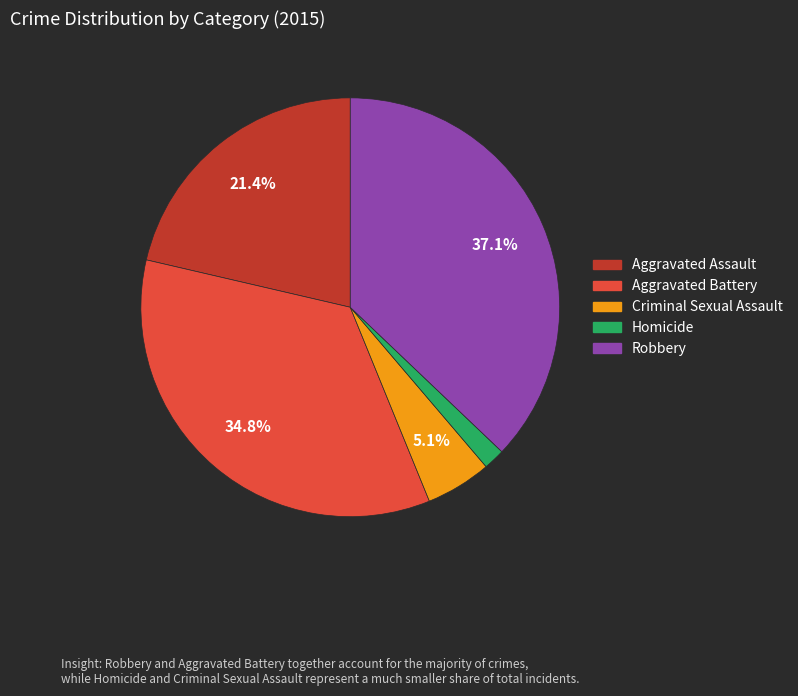

Which has a higher value, Homicide or Robbery?

Robbery